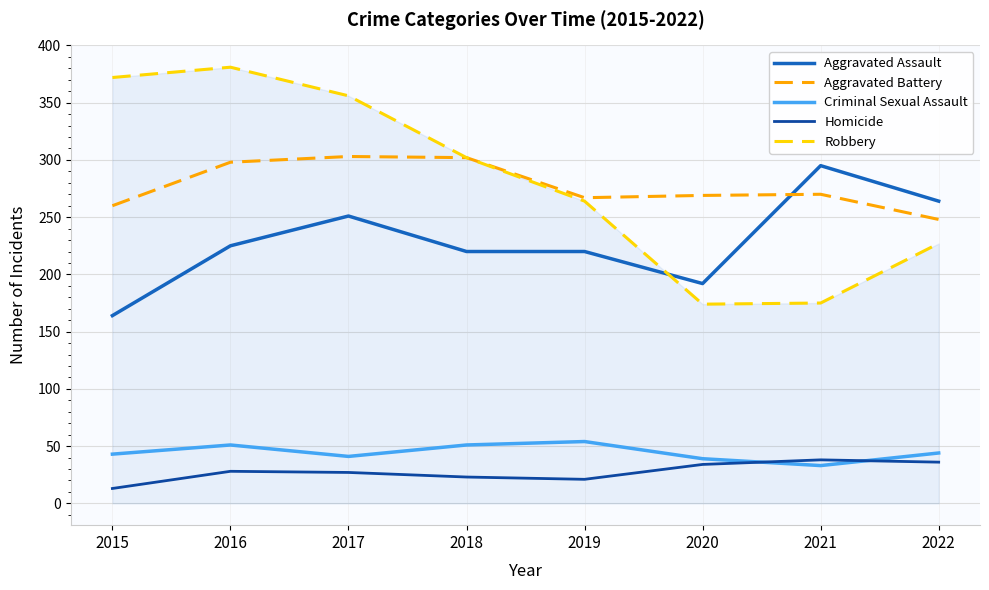

True or false: Criminal Sexual Assault has a value of 51 at 2016.

True